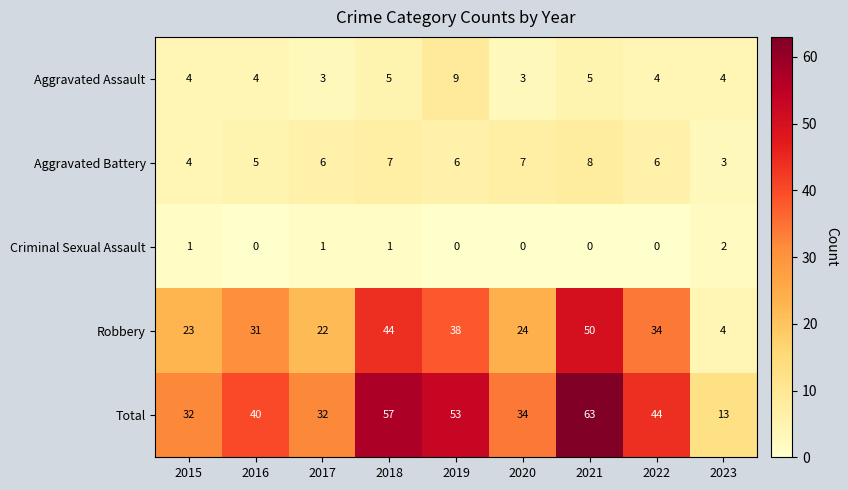

How many series are shown in this chart?

5